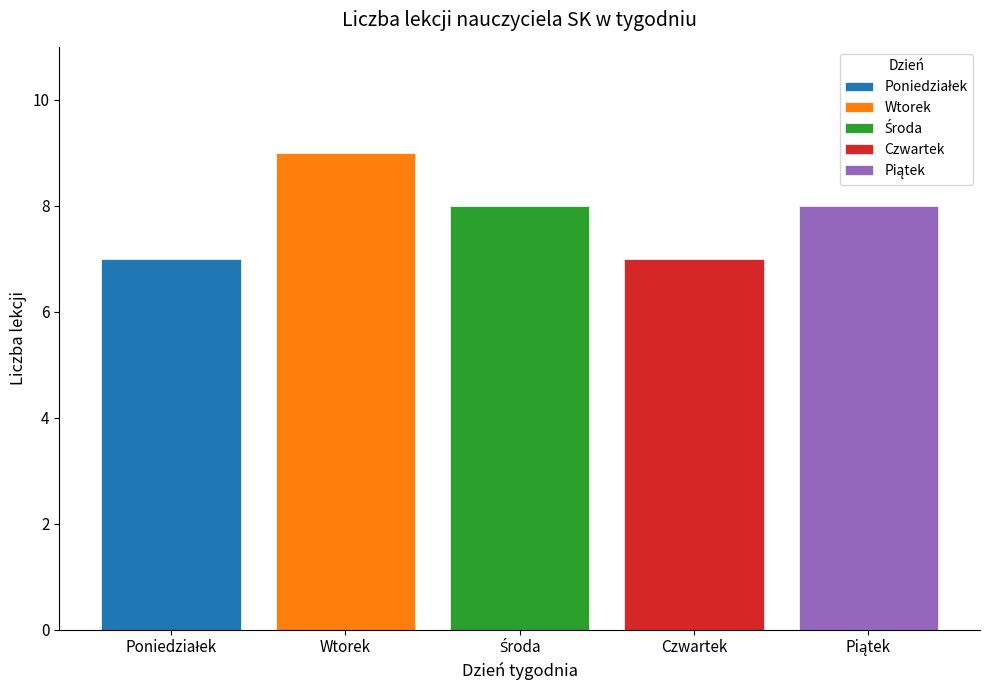

What is the smallest value displayed?

7